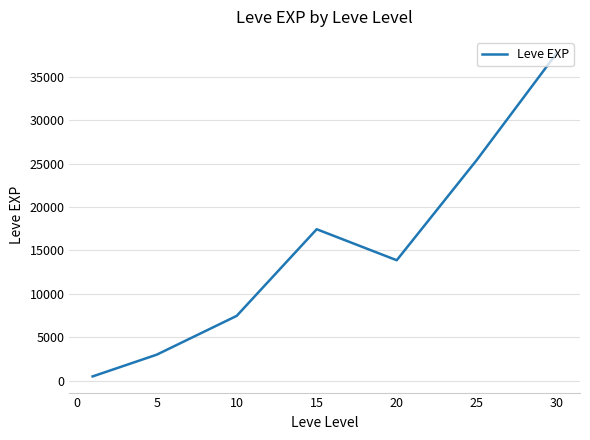

True or false: there are more than 2 points higher than both neighbors.

False